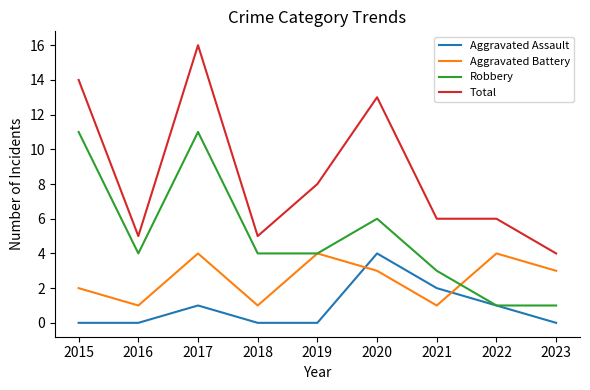

Reading left to right, transcribe all the data shown in this chart.

Aggravated Assault: 2015=0	2016=0	2017=1	2018=0	2019=0	2020=4	2021=2	2022=1	2023=0
Aggravated Battery: 2015=2	2016=1	2017=4	2018=1	2019=4	2020=3	2021=1	2022=4	2023=3
Robbery: 2015=11	2016=4	2017=11	2018=4	2019=4	2020=6	2021=3	2022=1	2023=1
Total: 2015=14	2016=5	2017=16	2018=5	2019=8	2020=13	2021=6	2022=6	2023=4